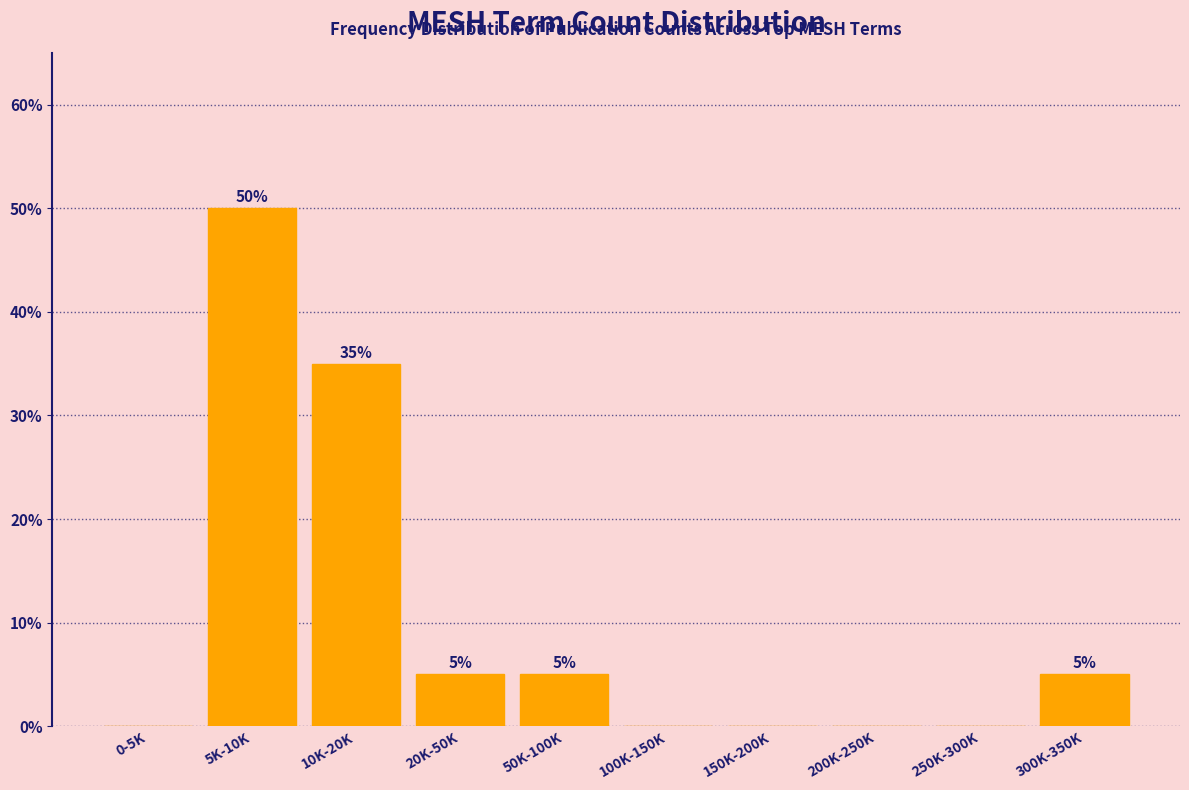

Reading left to right, list all the values displayed in this chart.

0-5K=0	5K-10K=50	10K-20K=35	20K-50K=5	50K-100K=5	100K-150K=0	150K-200K=0	200K-250K=0	250K-300K=0	300K-350K=5